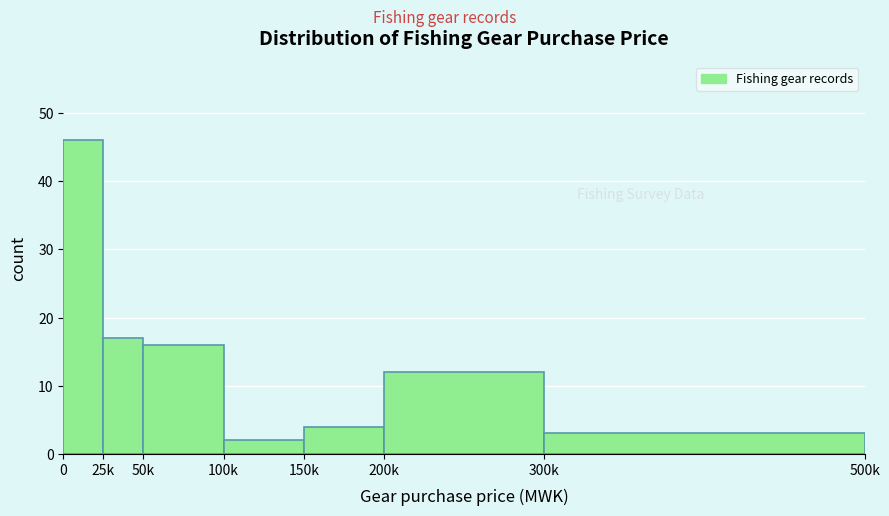

Reading right to left, transcribe all the data shown in this chart.

3	12	4	2	16	17	46